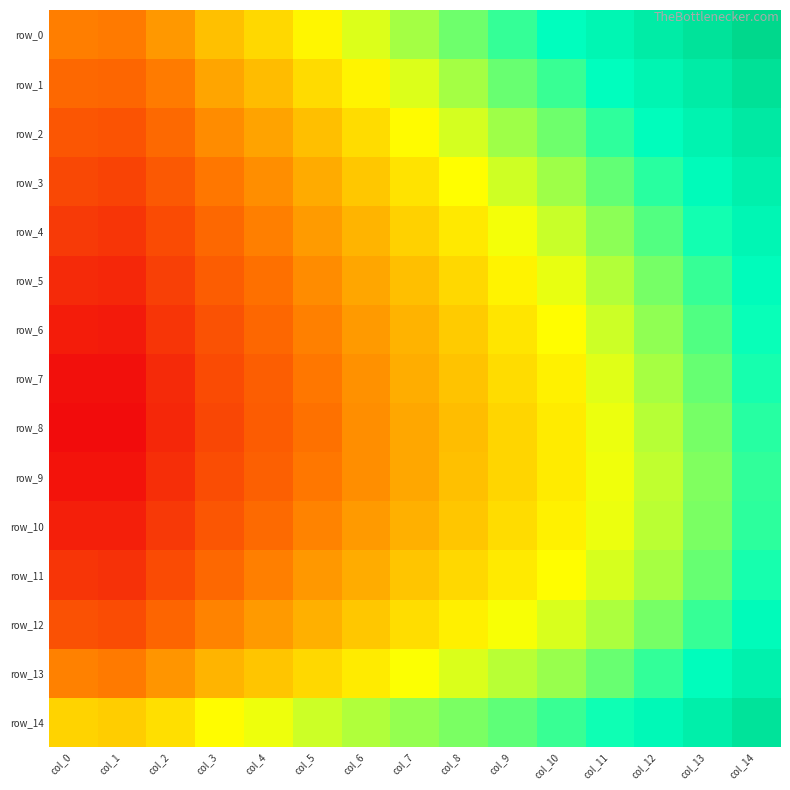

Rank the series by their maximum value, from lowest to highest.

row_9, row_10, row_8, row_7, row_11, row_6, row_5, row_12, row_4, row_13, row_3, row_2, row_14, row_1, row_0